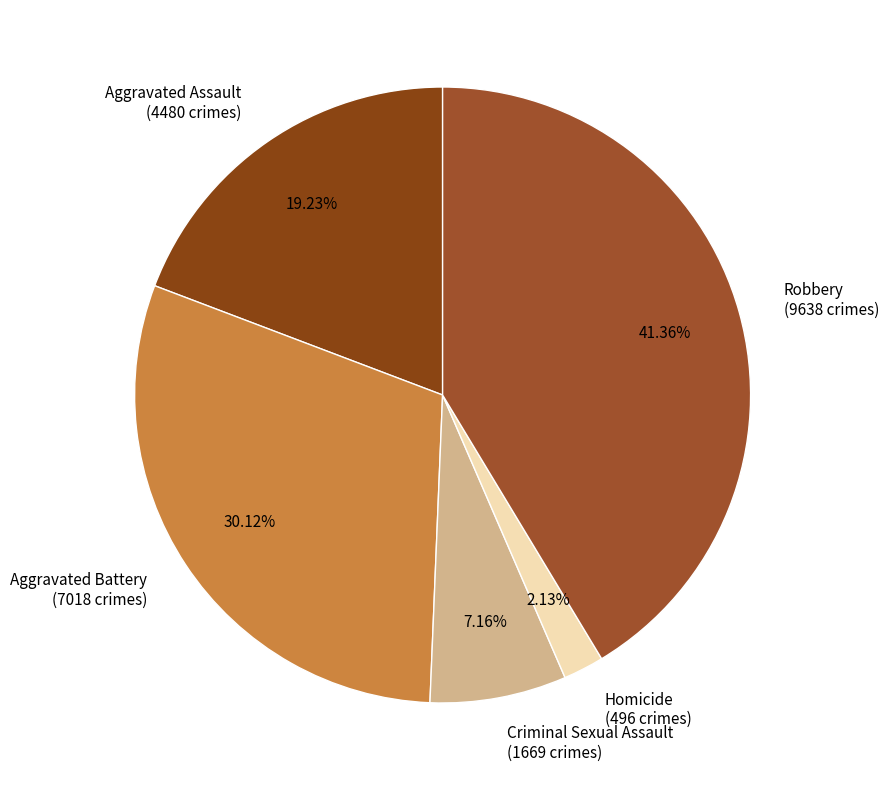

Count the number of slices in the pie.

5